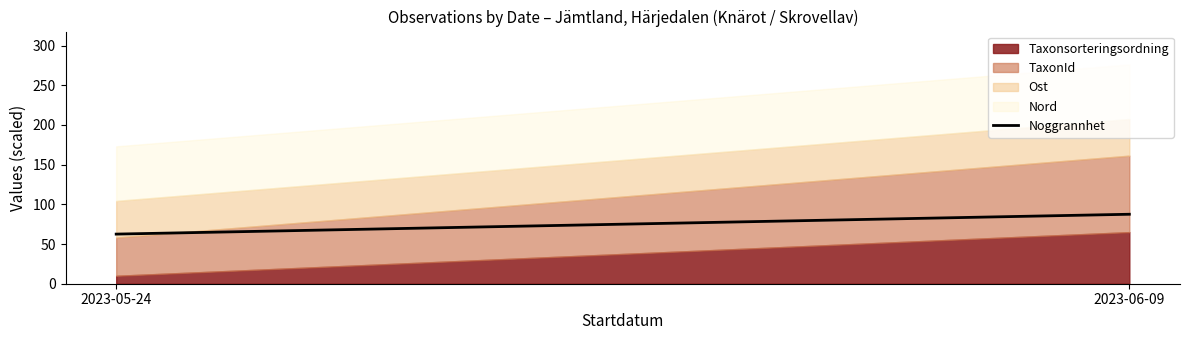

Approximately how many times larger is the value at 2023-06-09 compared to 2023-05-24?

1.4